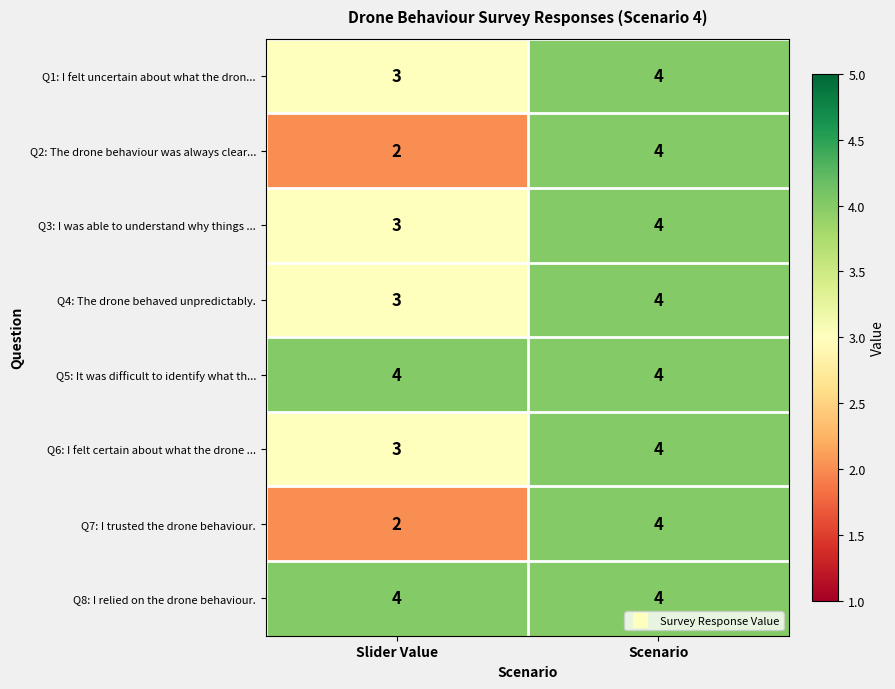

What is the lowest value of the Q8: I relied on the drone behaviour. series?

4